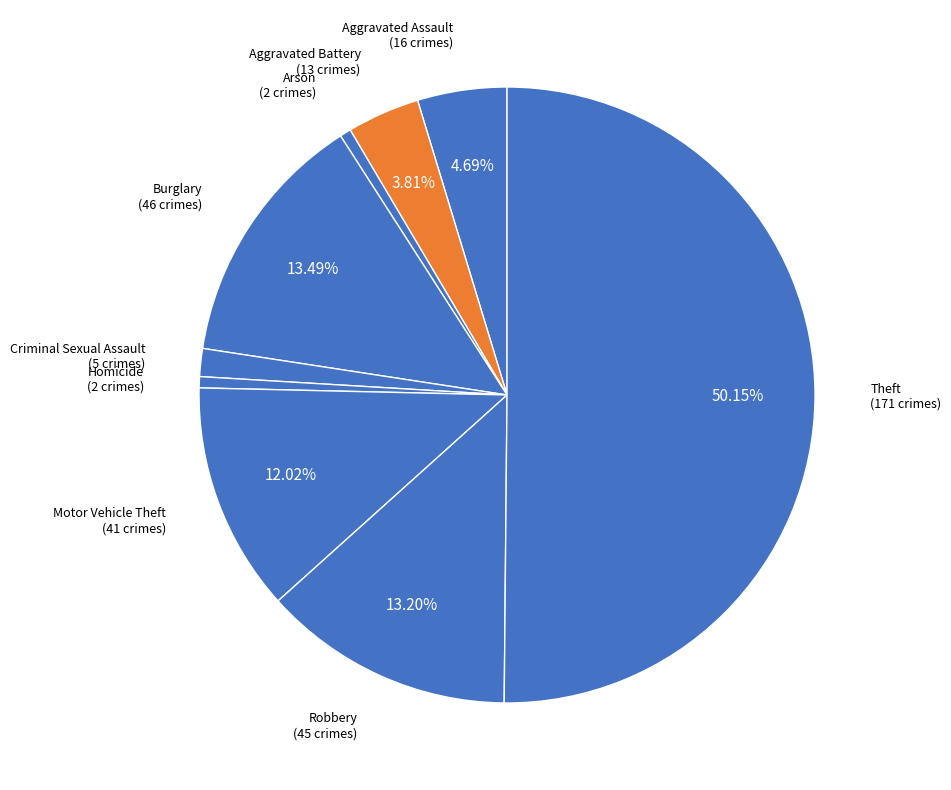

How many slices are in this pie chart?

9